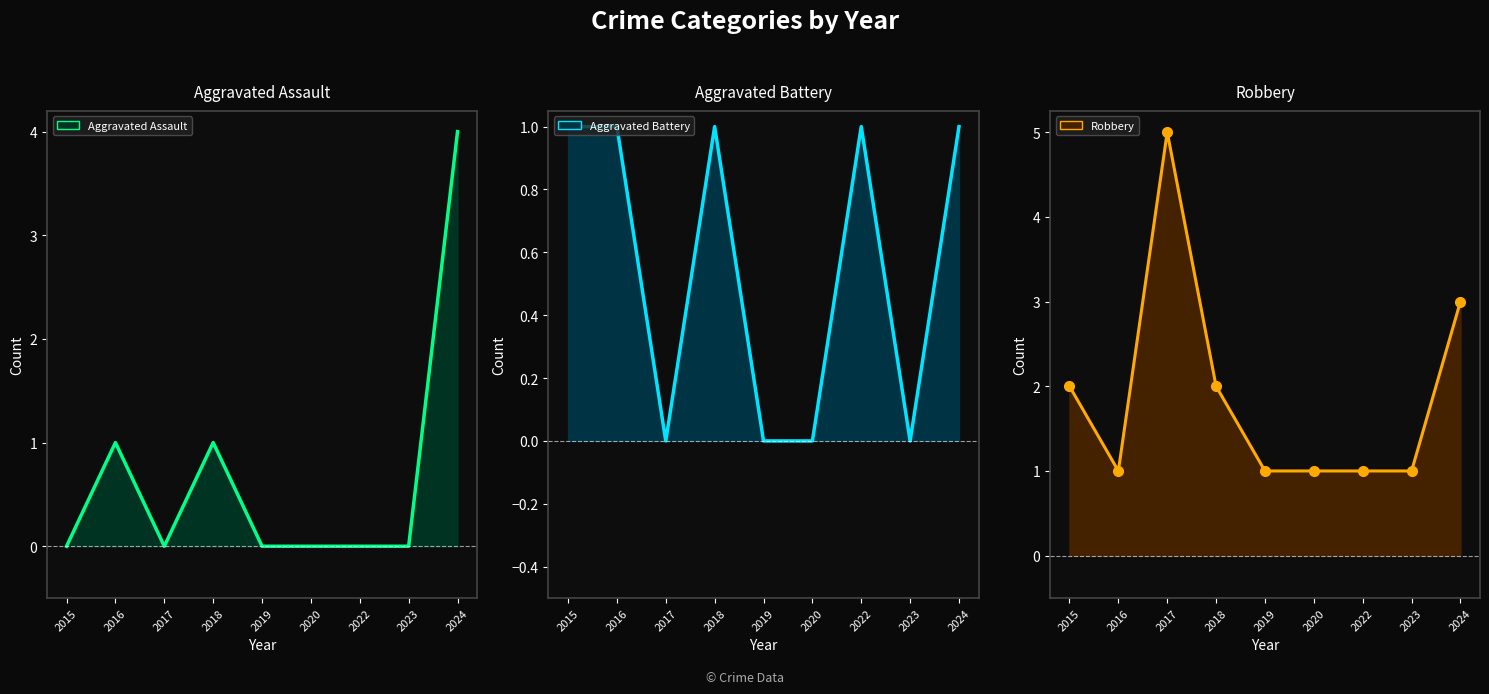

Which series has the largest total across all categories?

Robbery